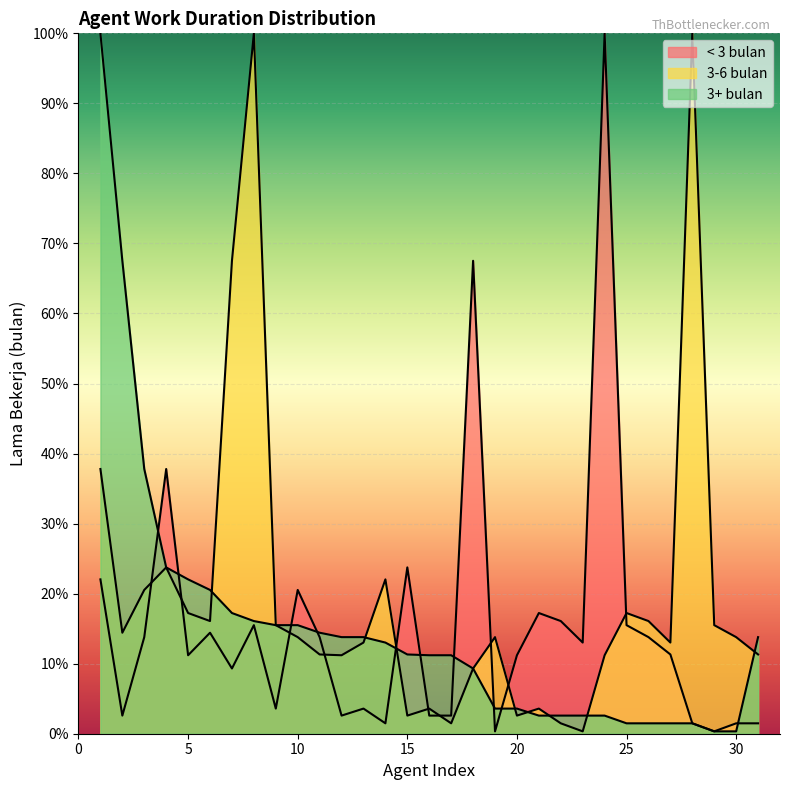

What is the total value across all series at 18?

86.2